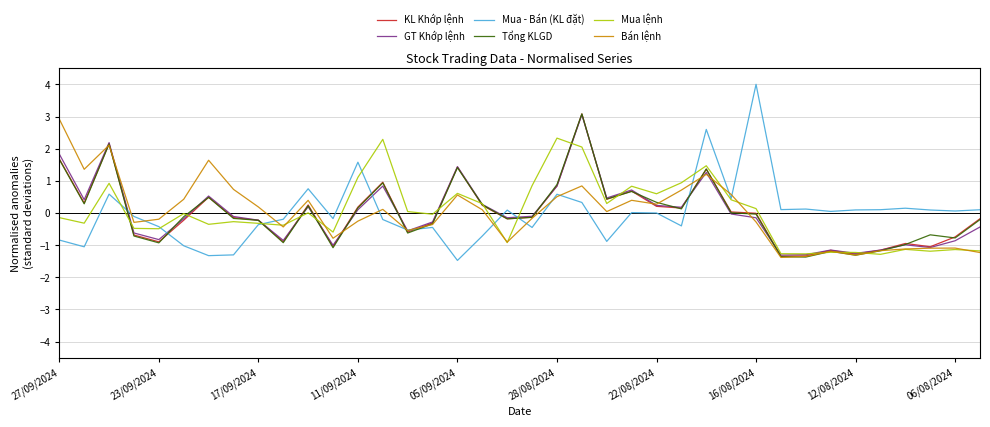

What is the maximum value for Tổng KLGD?

3.1